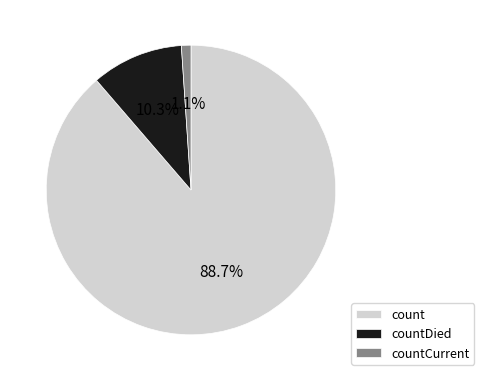

True or false: count accounts for 89% of the total.

True